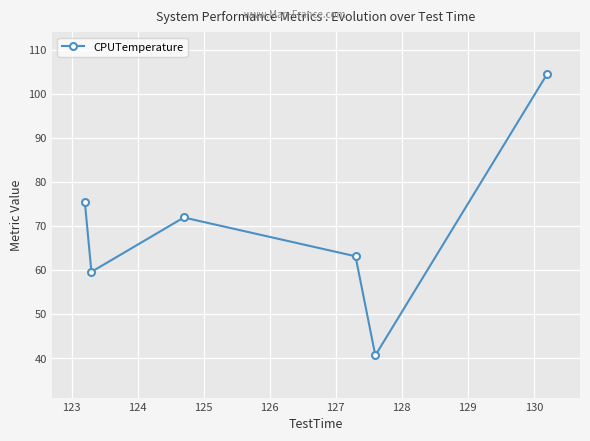

Count the number of data series in this chart.

1